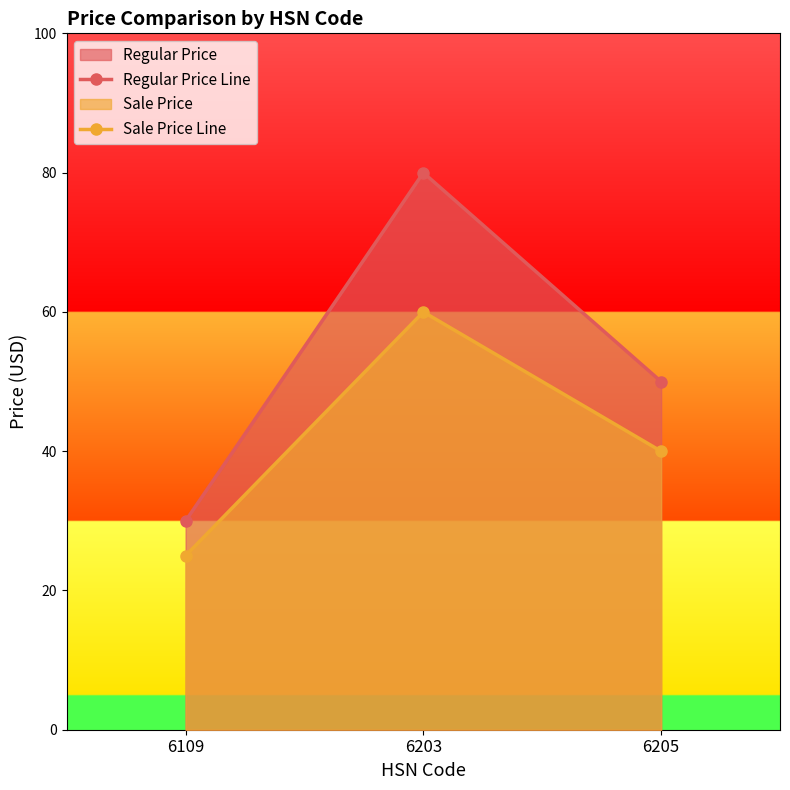

What is the average value of the Regular Price Line series?

53.3